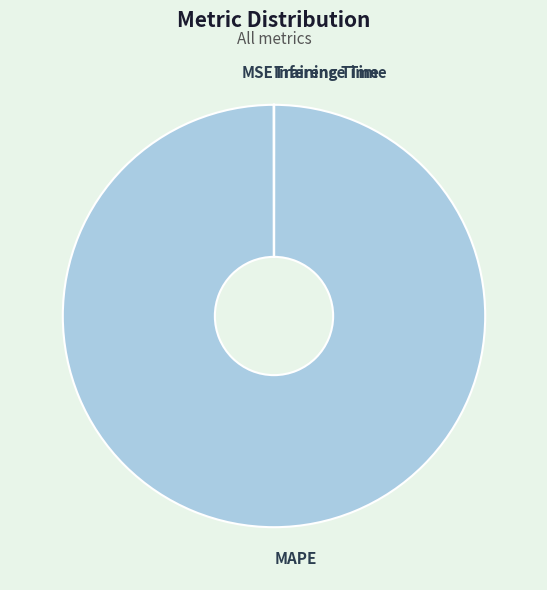

Is MAPE the majority of the pie?

Yes